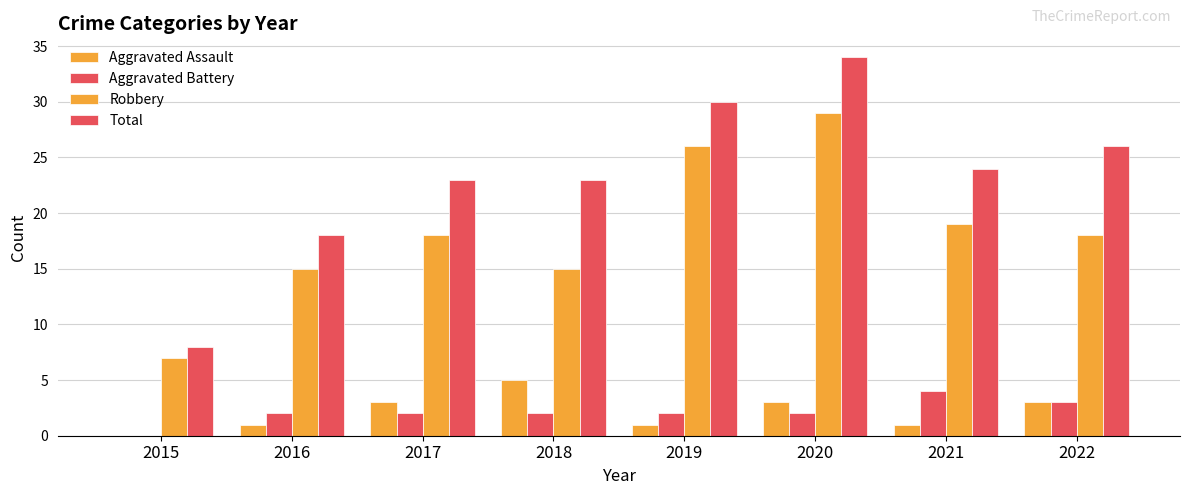

What is the maximum value shown in the chart?

34